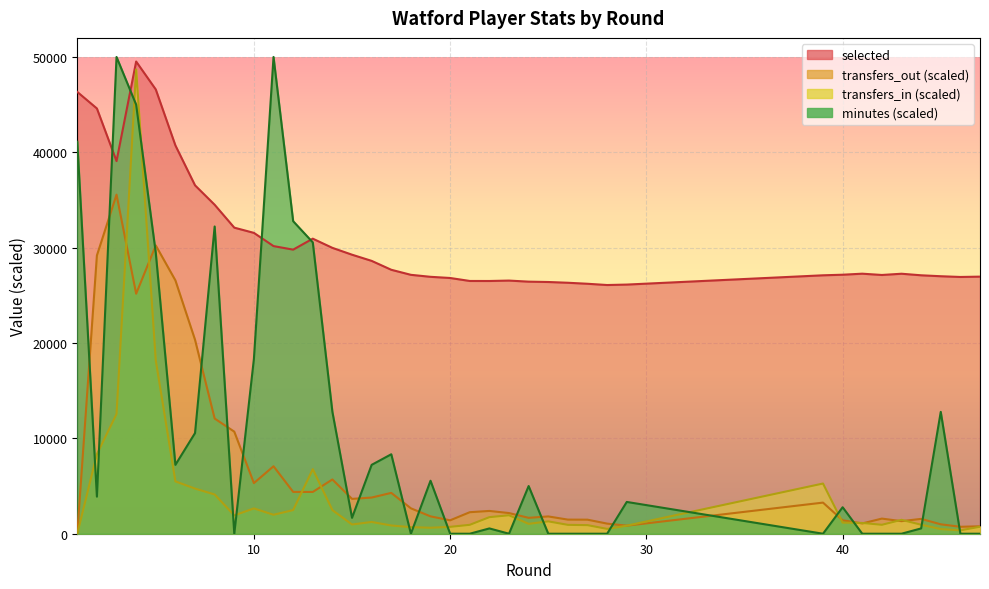

What value does the transfers_out series have at 7?

20340.0